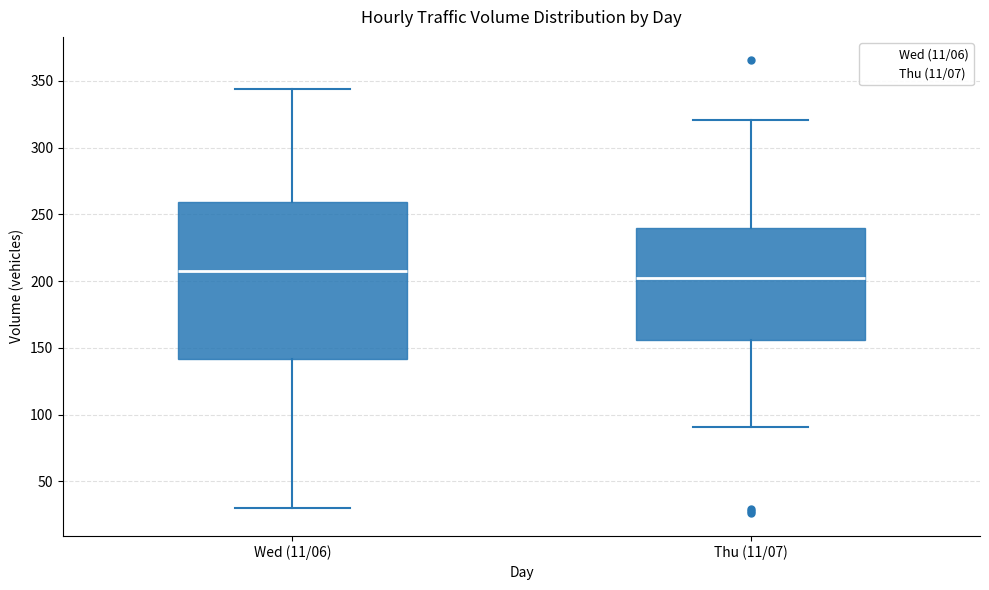

Reading left to right, read every box against the y-axis: the position of its median line, the range the box covers, and the ends of its whiskers. The values are not printed on the chart, so give them approximately, as read against the axis.

Wed (11/06): median 210, box 140 to 260, whiskers 30 to 345
Thu (11/07): median 200, box 155 to 240, whiskers 90 to 320